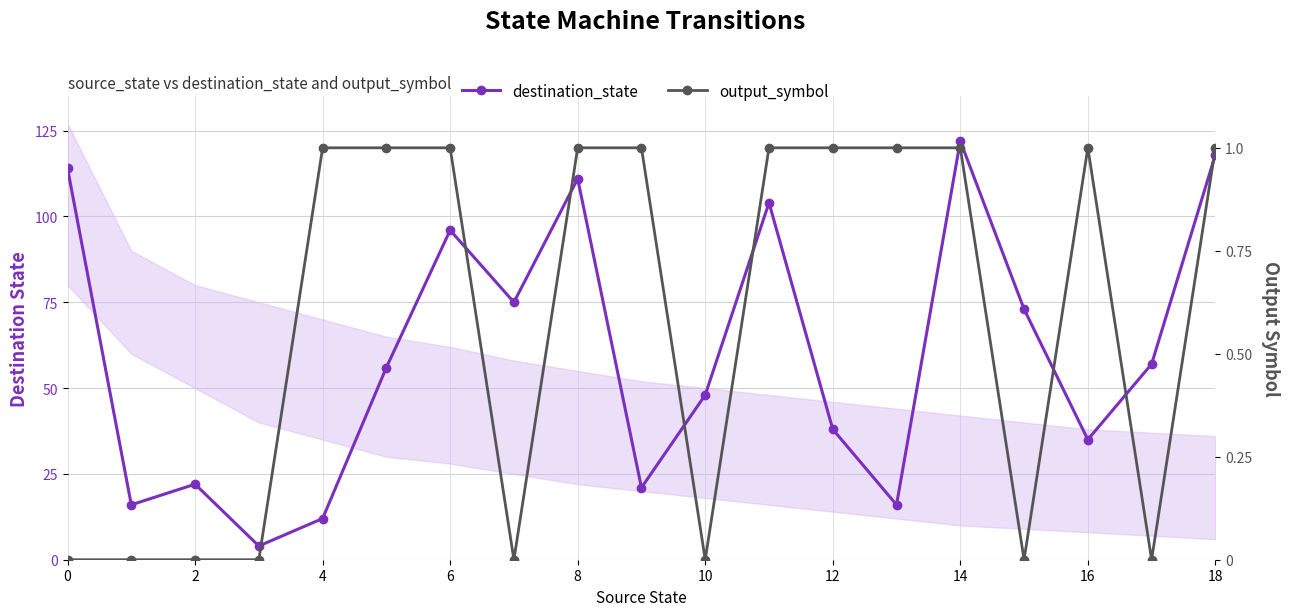

Is it true that destination_state equals 37 at 18?

False